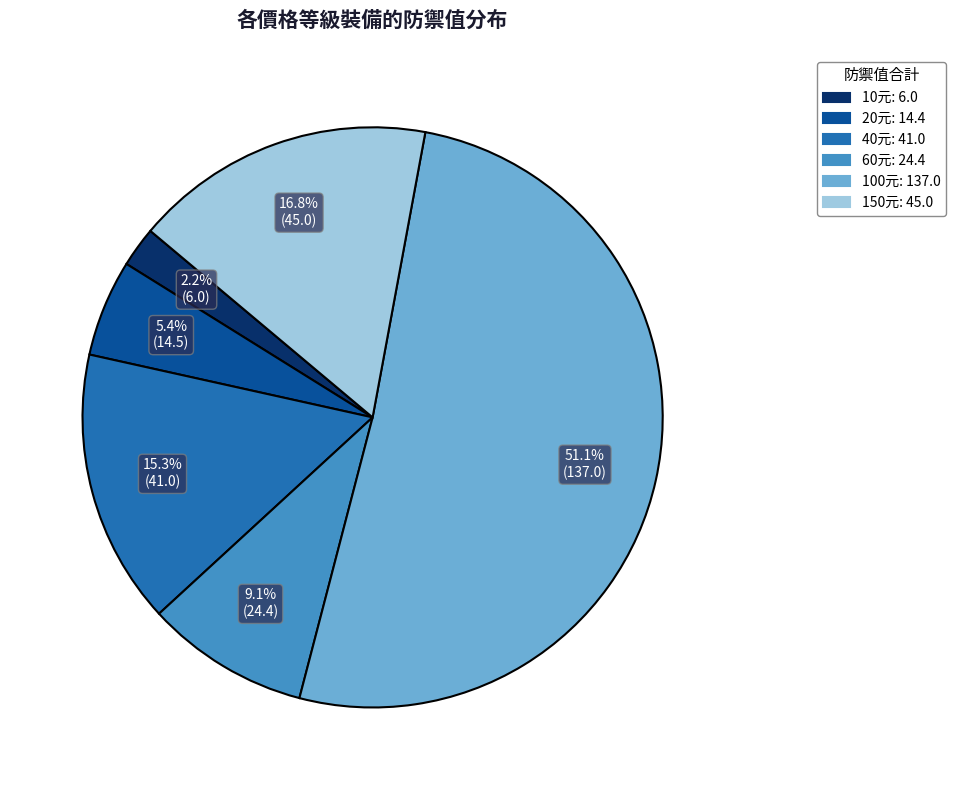

Is there any slice that represents more than half of the pie?

Yes